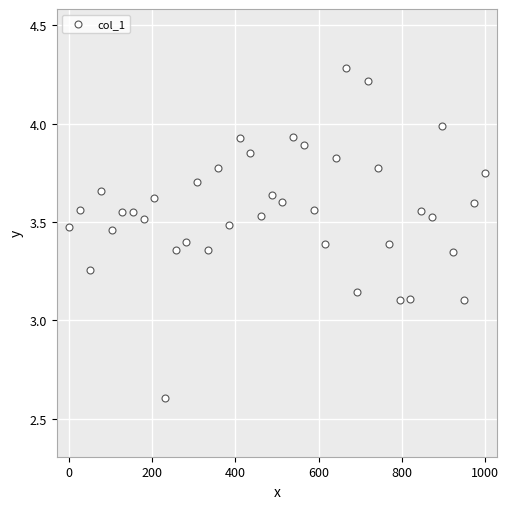

What is the range of Y values (max minus min)?

1.7